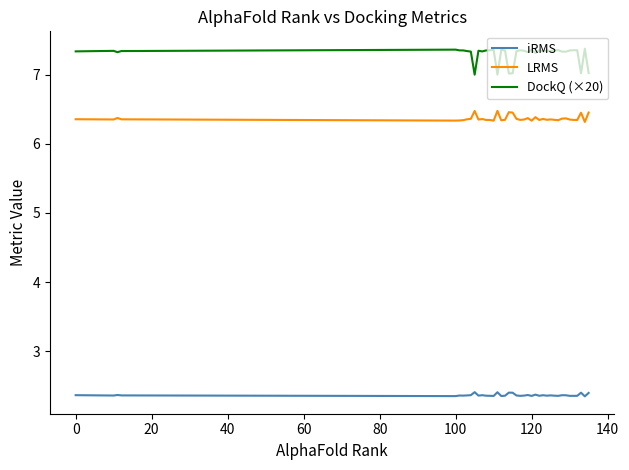

What is the minimum value for DockQ (×20)?

7.0